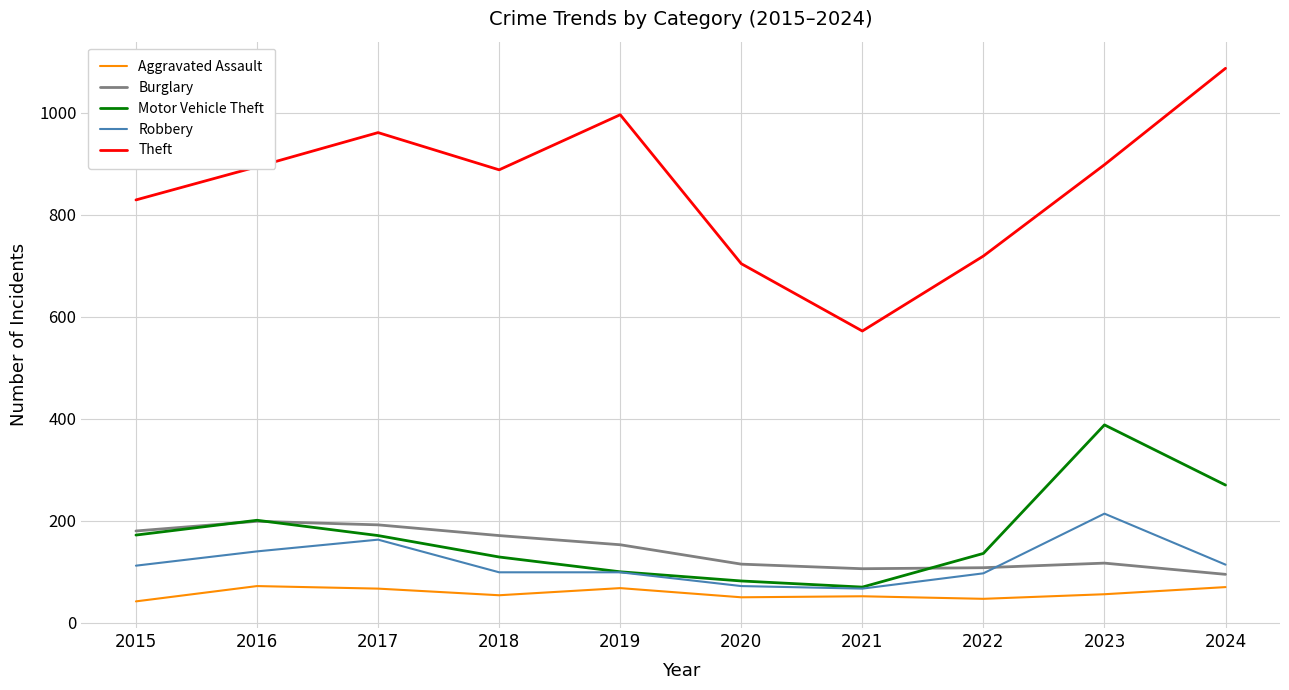

In Burglary, how many points are higher than both neighbors (excluding endpoints)?

2